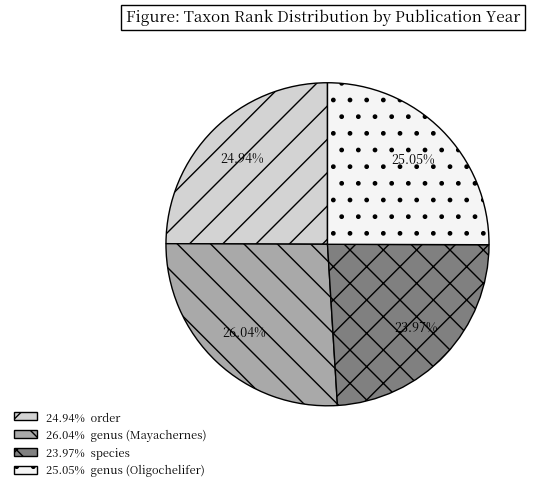

Does any single category account for the majority?

No